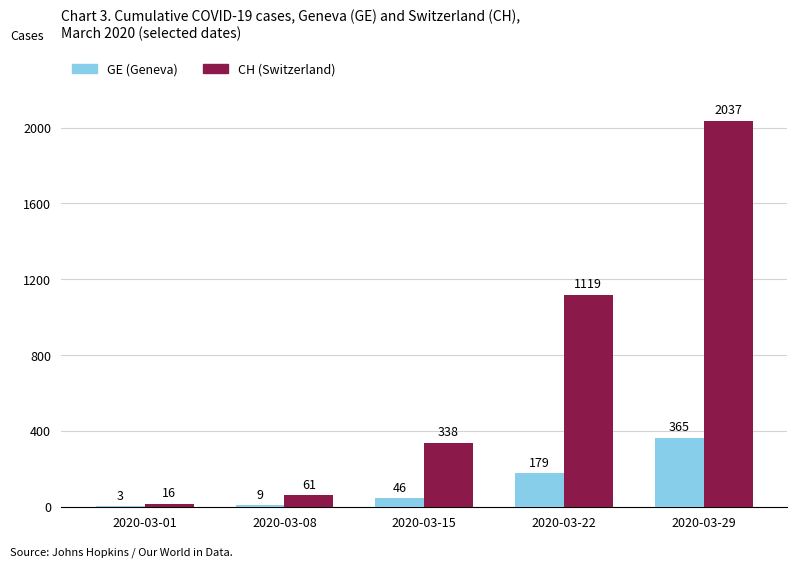

What is the highest value of the CH (Switzerland) series?

2037